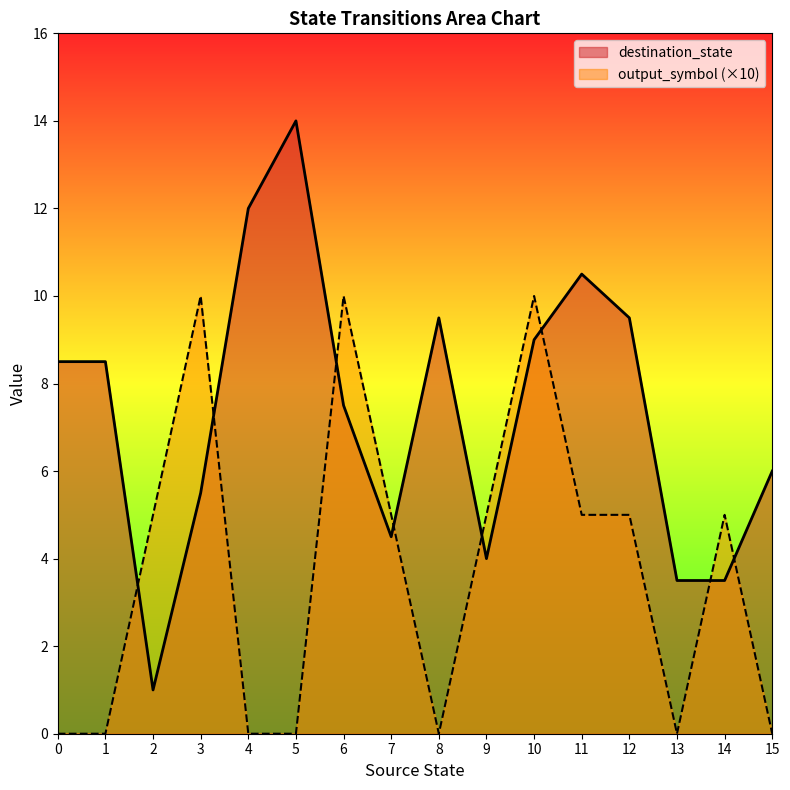

Rank the series by their maximum value, from highest to lowest.

destination_state, output_symbol (×10)